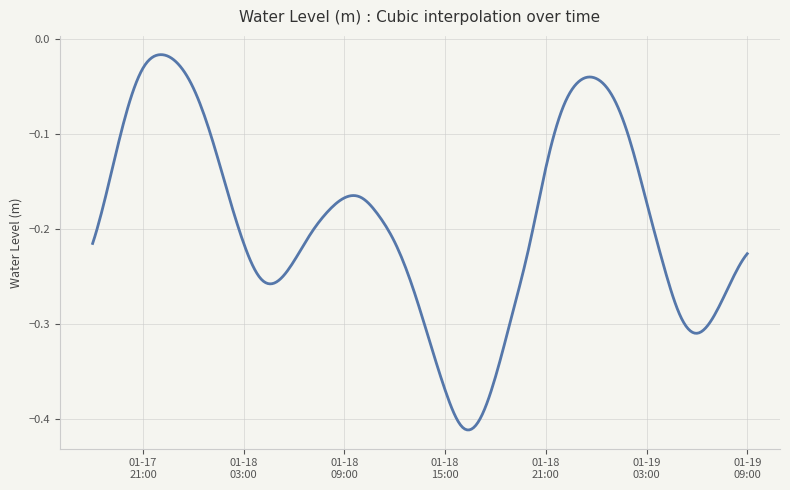

How many categories are shown in the chart?

300